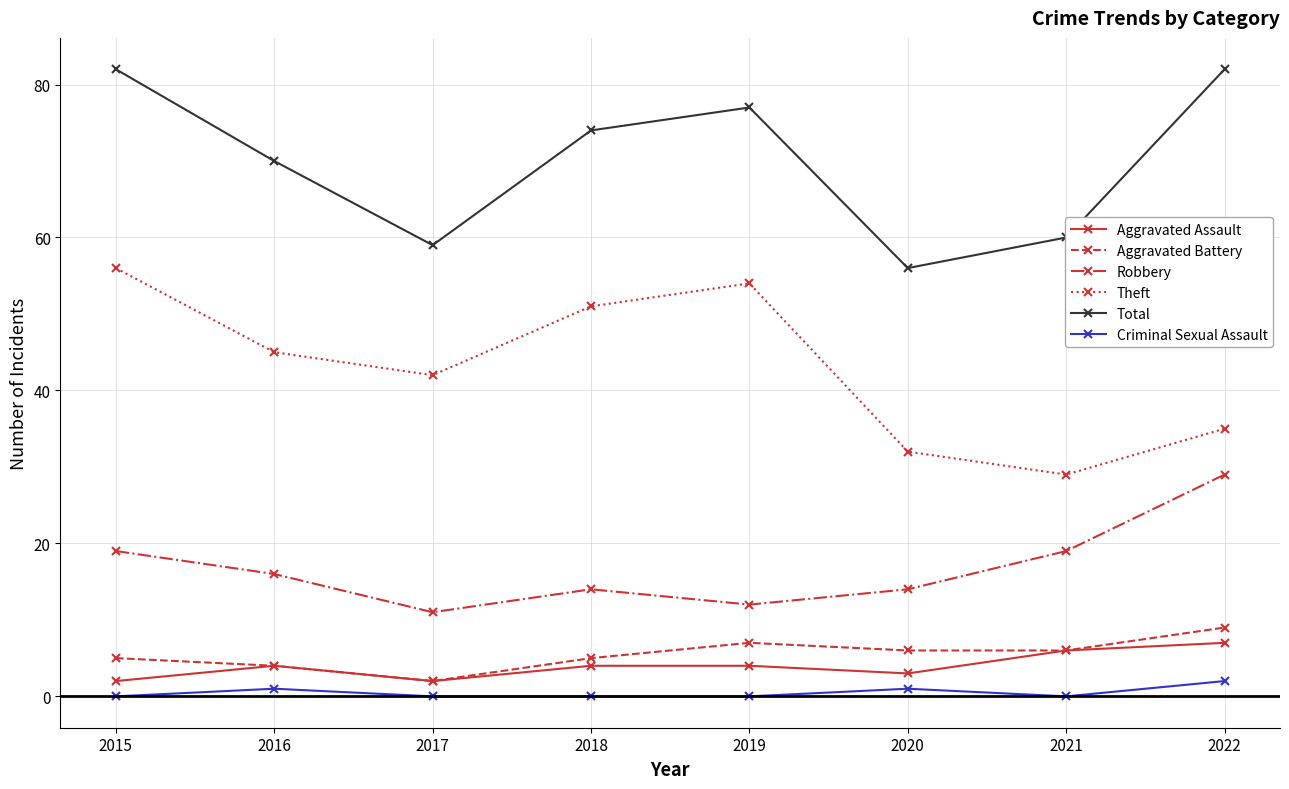

Where is the first local maximum for Total?

2019